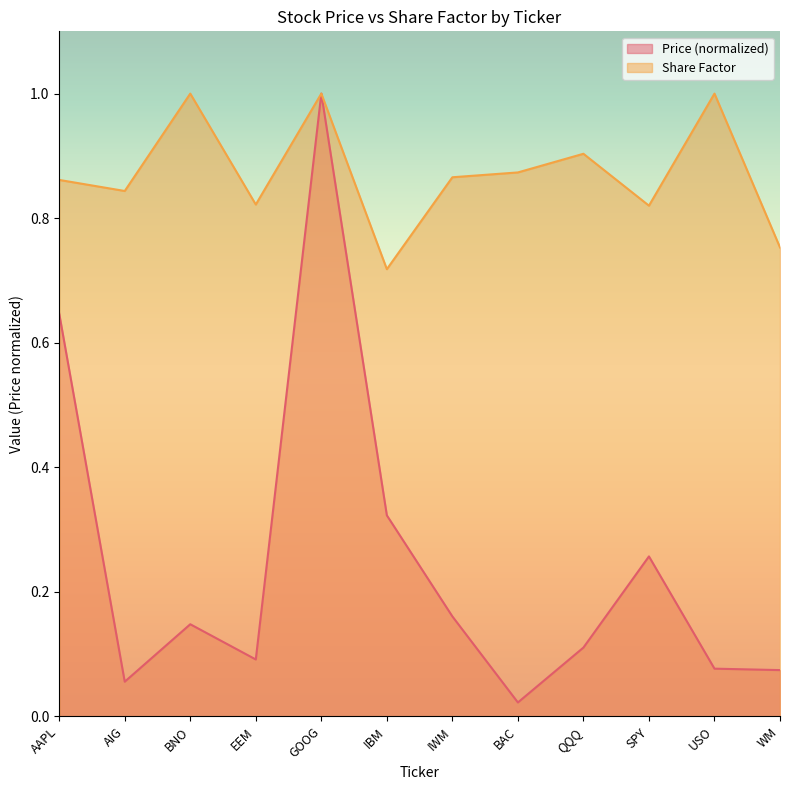

Which has a higher value, EEM or SPY?

SPY